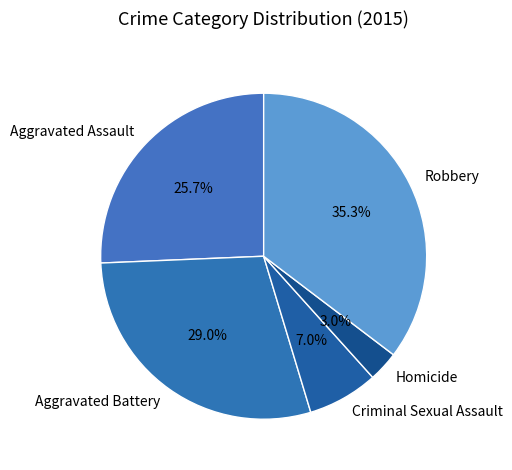

True or false: Homicide accounts for 3% of the total.

True